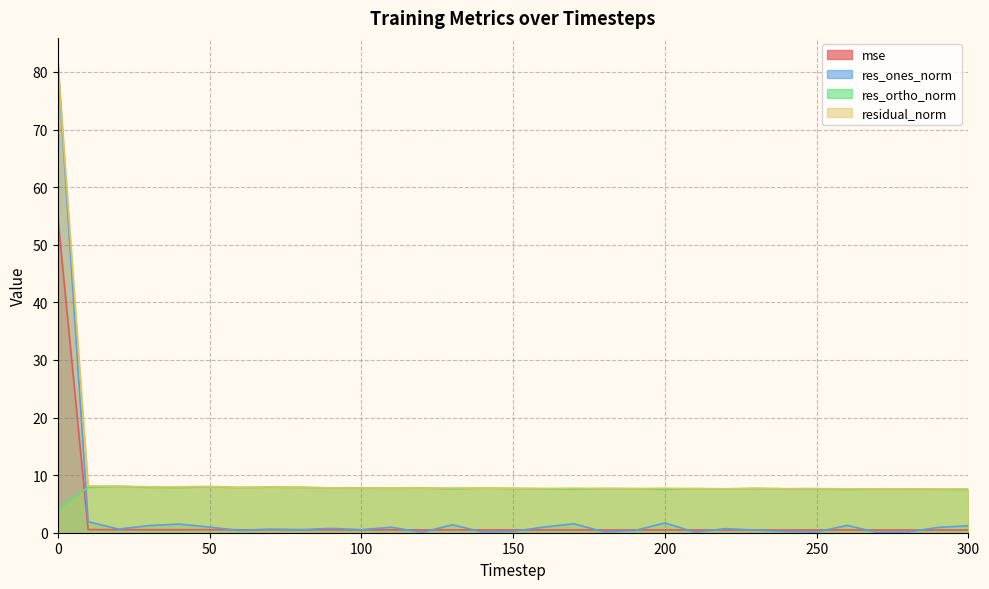

Which series has the largest total across all categories?

residual_norm